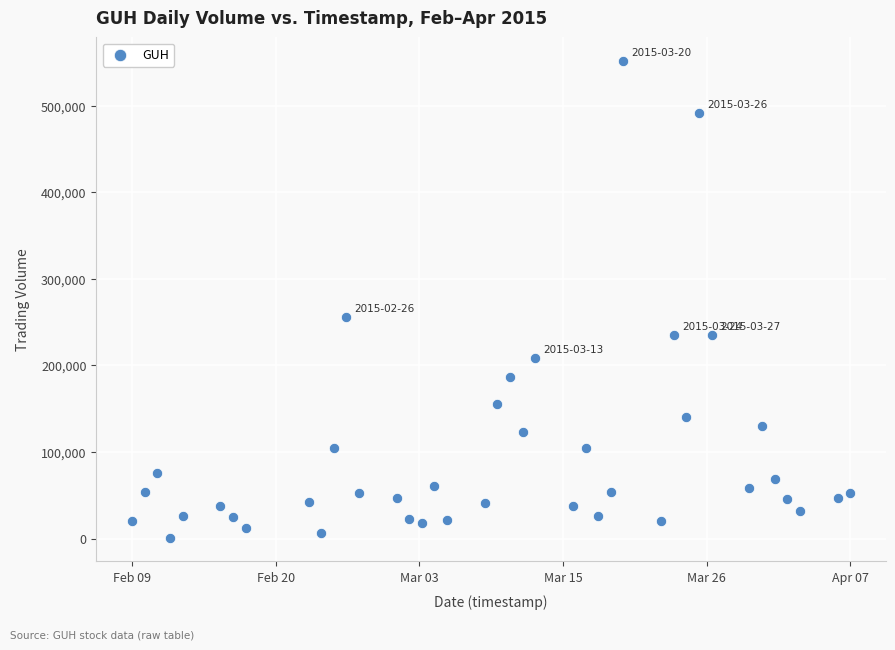

What is the range of Y values (max minus min)?

550500